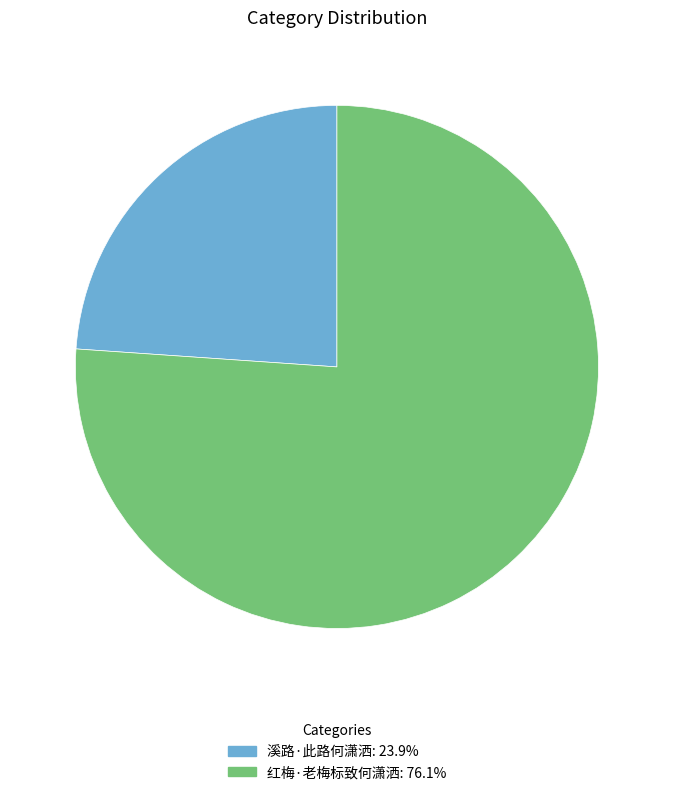

Rank the categories by value from lowest to highest.

溪路·此路何潇洒, 红梅·老梅标致何潇洒